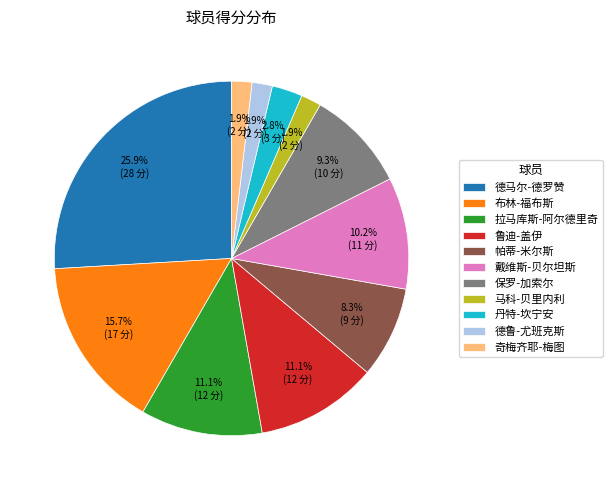

Which slice is the largest?

德马尔-德罗赞